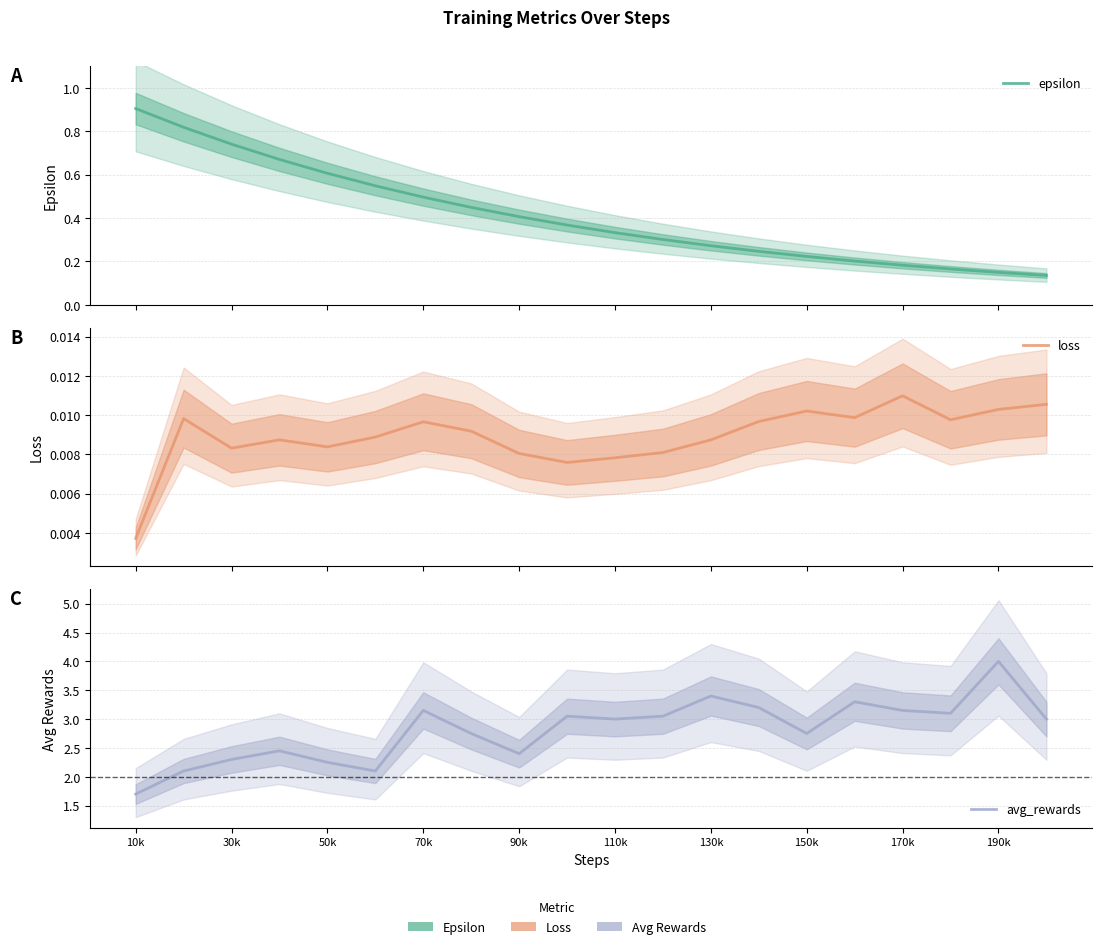

Which series has the largest total across all categories?

avg_rewards